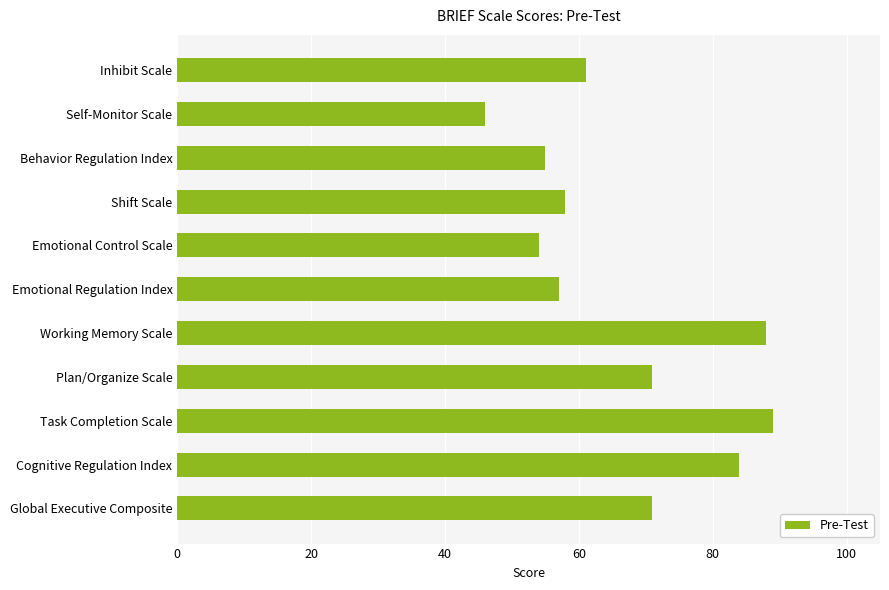

What value does the data have at Inhibit Scale?

61